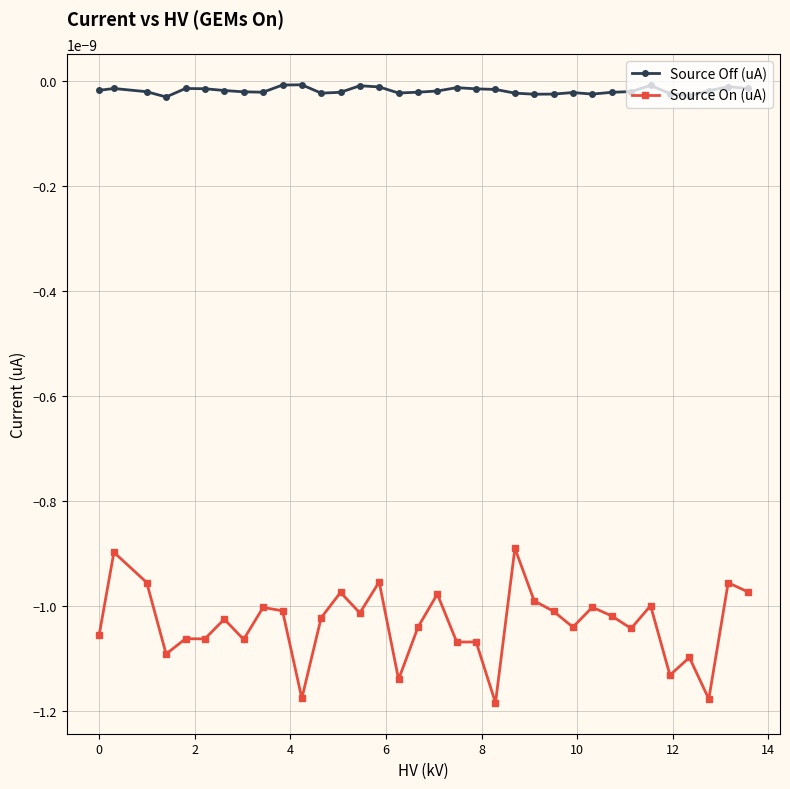

Which series has the largest total across all categories?

Source Off (uA)